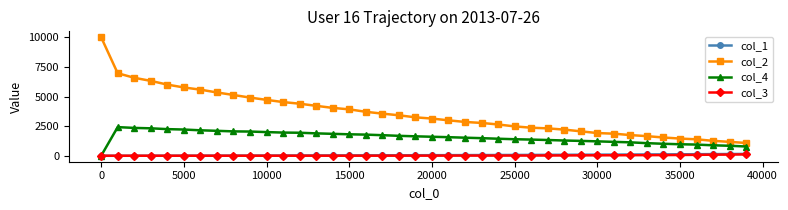

How many lines are shown in the chart?

4